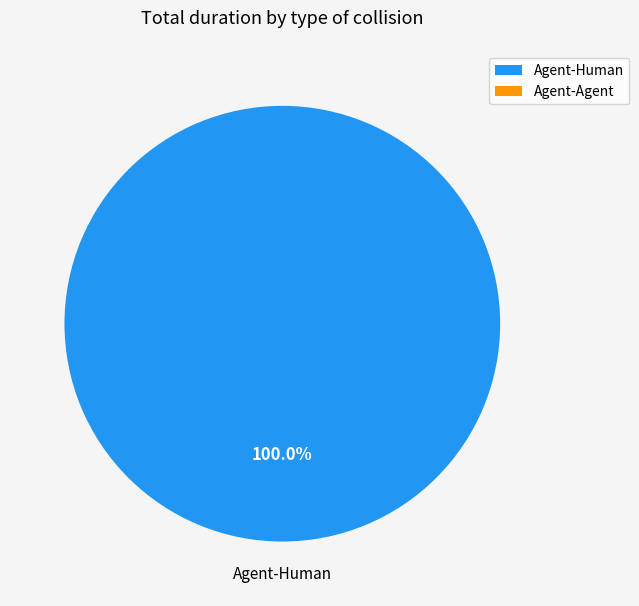

To the nearest percent, what is the combined percentage of Agent-Agent and Agent-Human?

100%